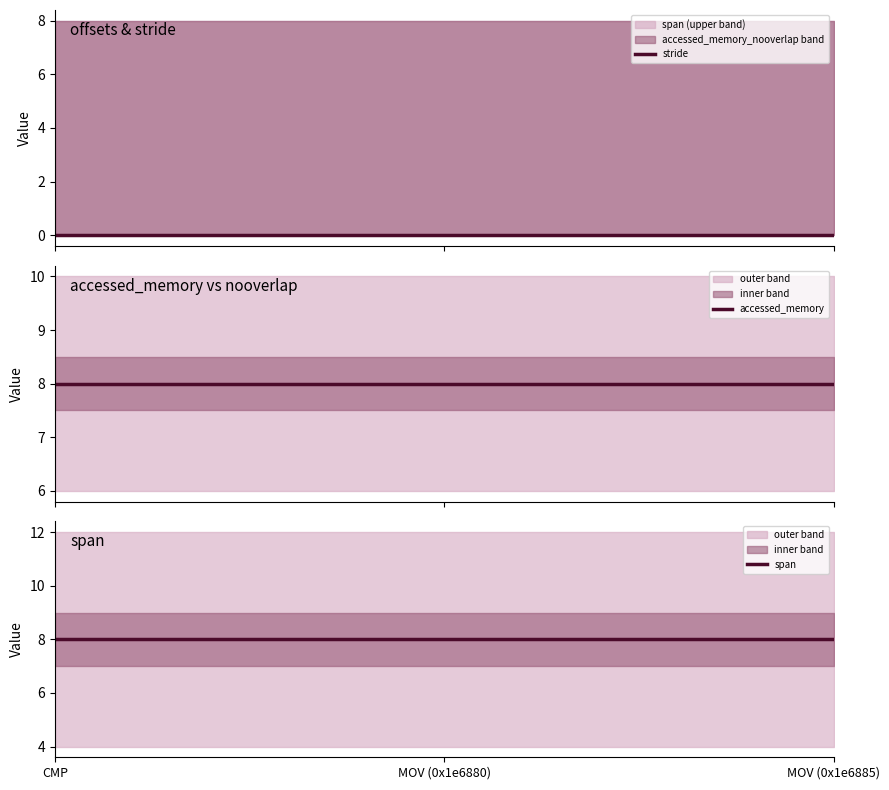

Reading left to right, list all the values displayed in this chart.

stride: 0	0	0
accessed_memory: 8	8	8
span: 8	8	8